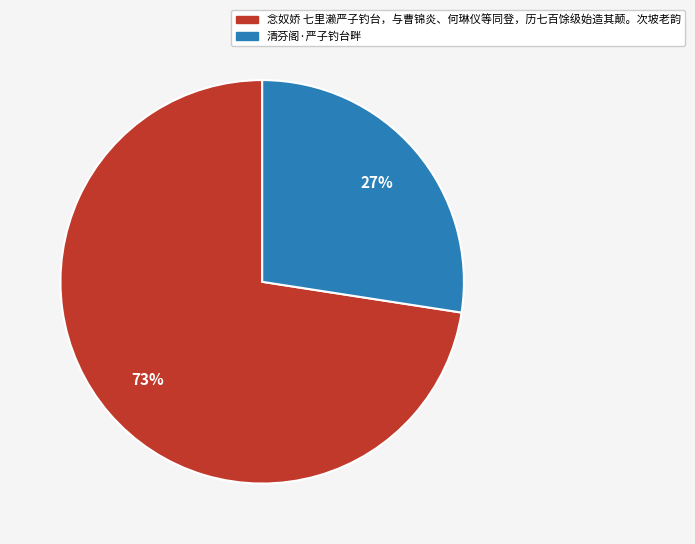

Is there any slice that represents more than half of the pie?

Yes